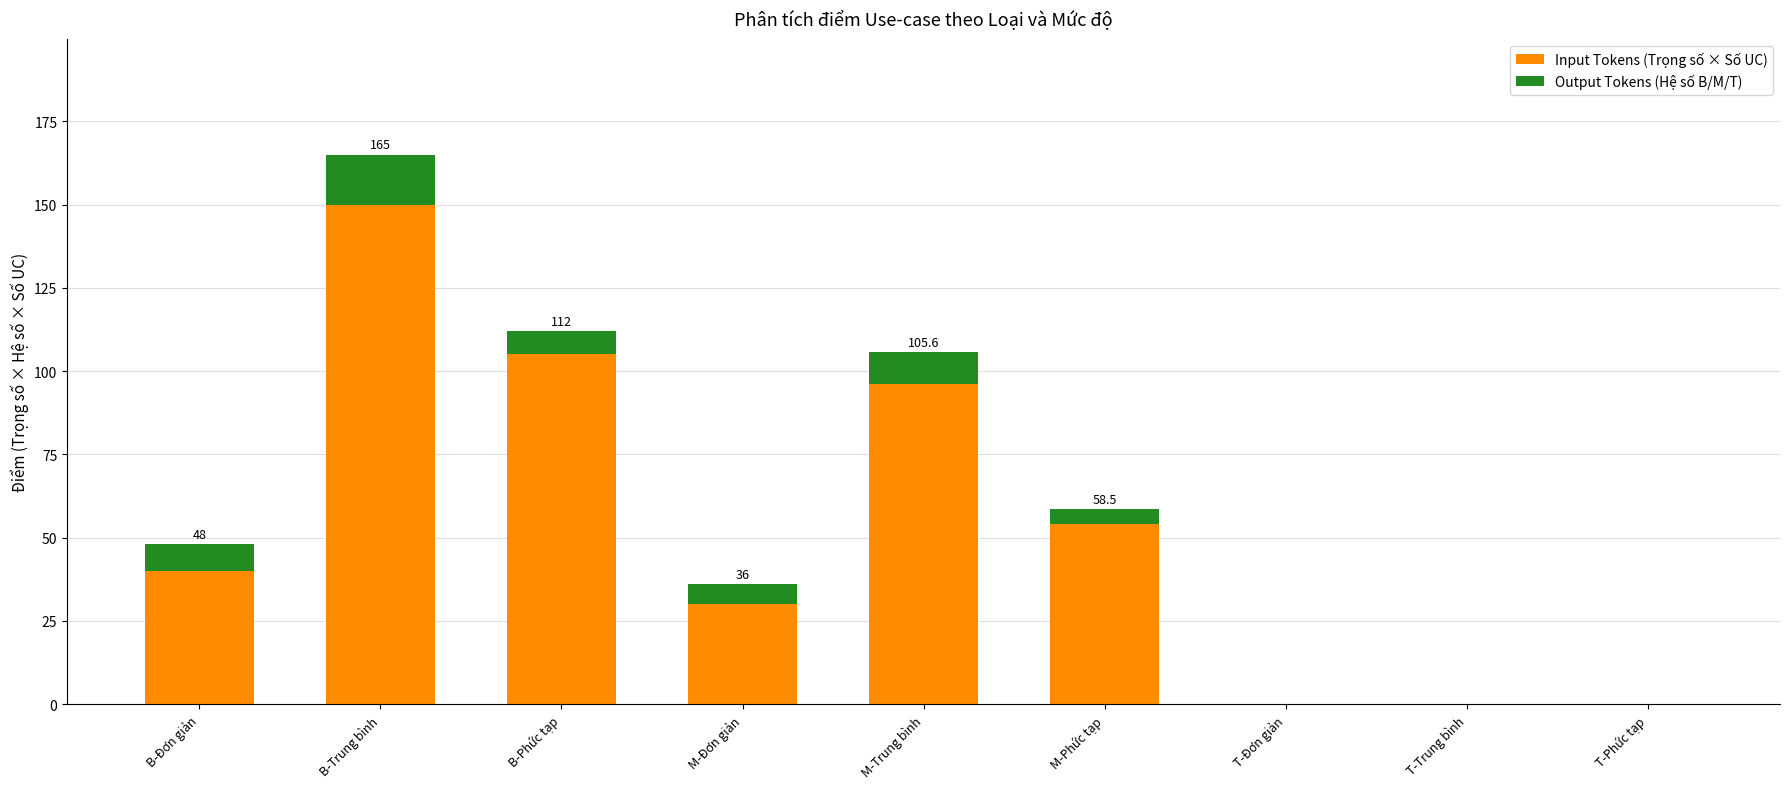

What is the approximate value of Input Tokens (Trọng số × Số UC) at B-Đơn giản?

40.0